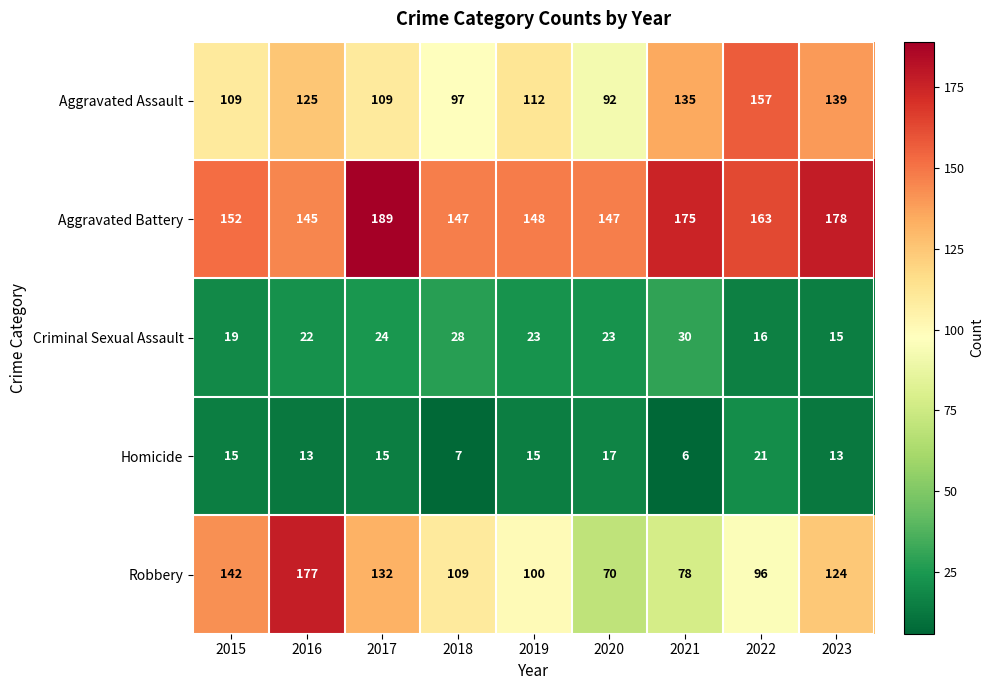

Which series has the largest range (max minus min)?

Robbery